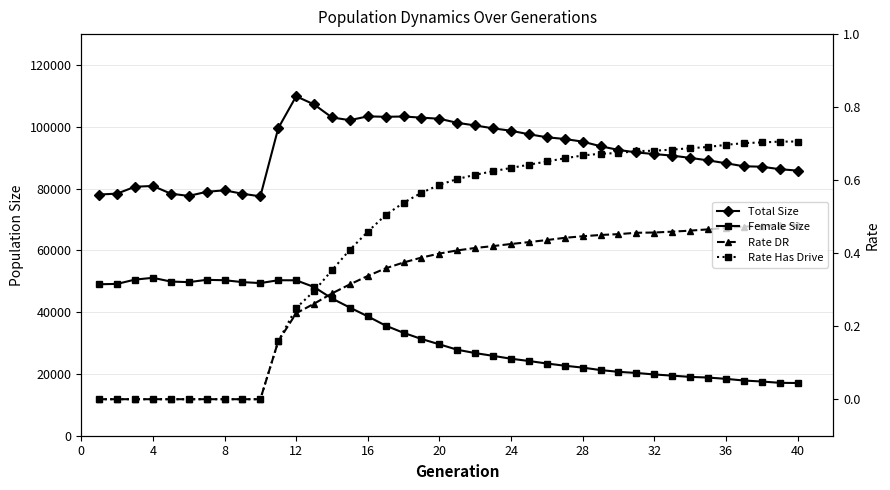

True or false: Rate DR and Total Size cross at least once.

False